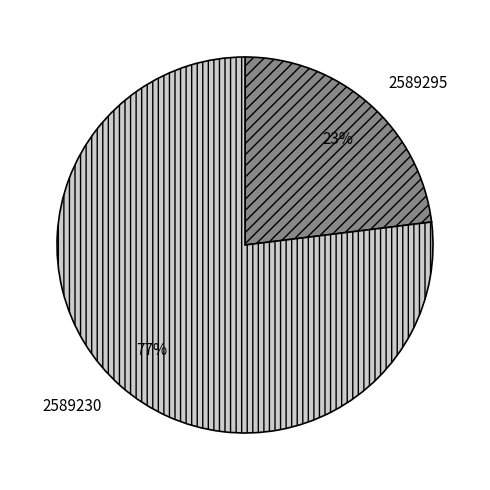

Which has a higher value, 2589230 or 2589295?

2589230